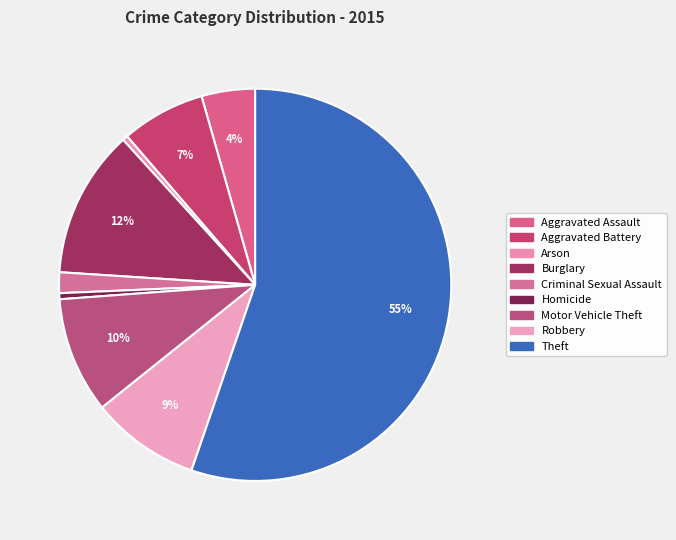

How many slices are in this pie chart?

9